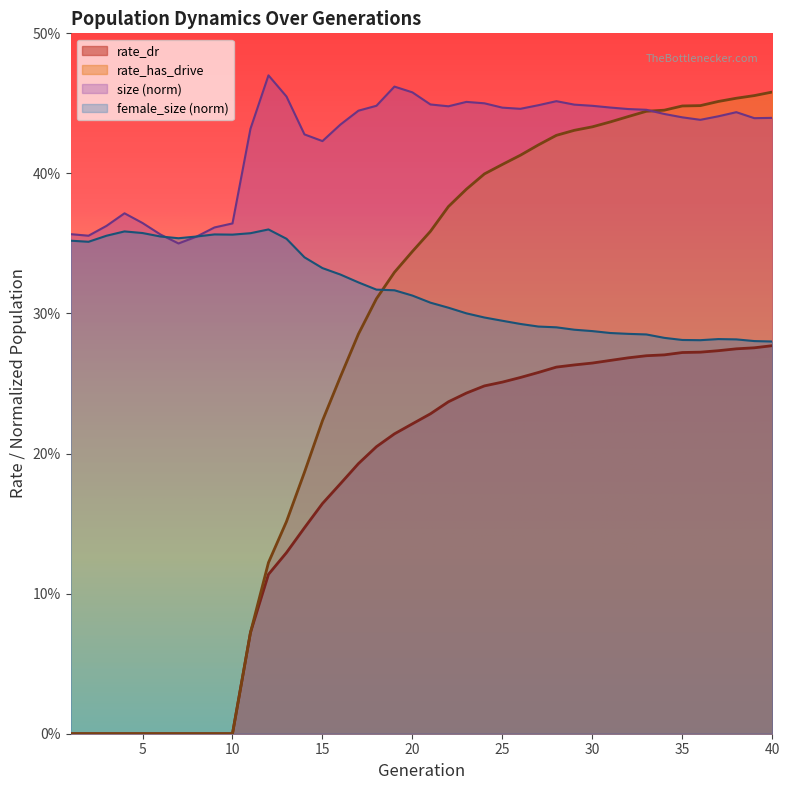

What is the value of the rate_has_drive point at the 13th from the left?

0.2